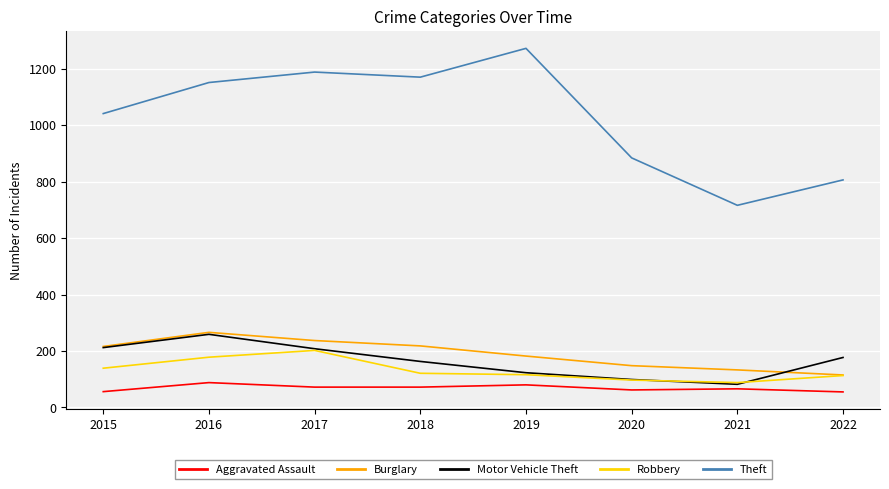

What is the lowest value of the Aggravated Assault series?

55